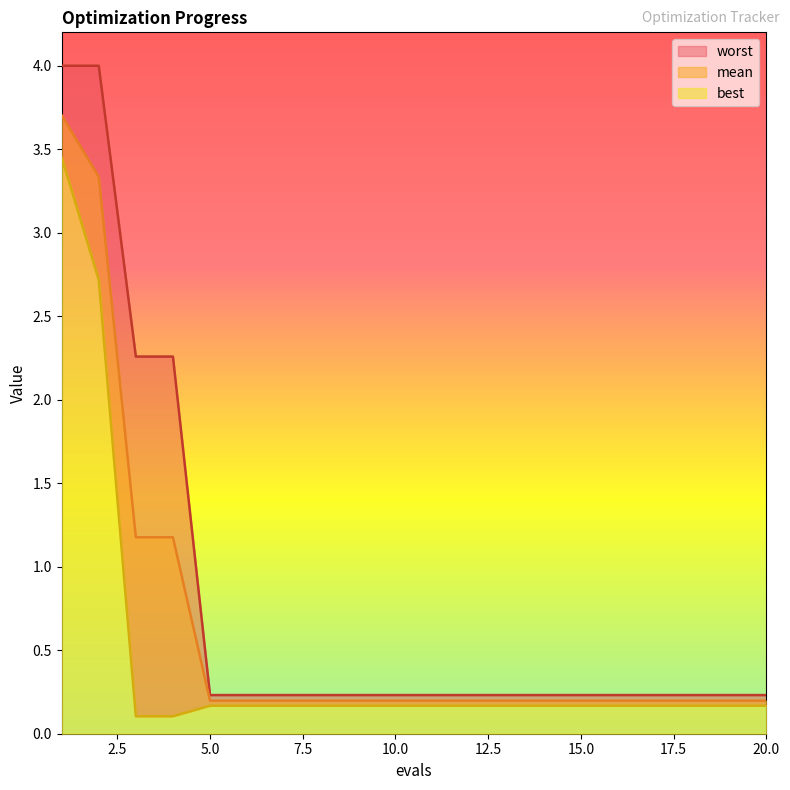

Which series has the widest spread of values?

worst